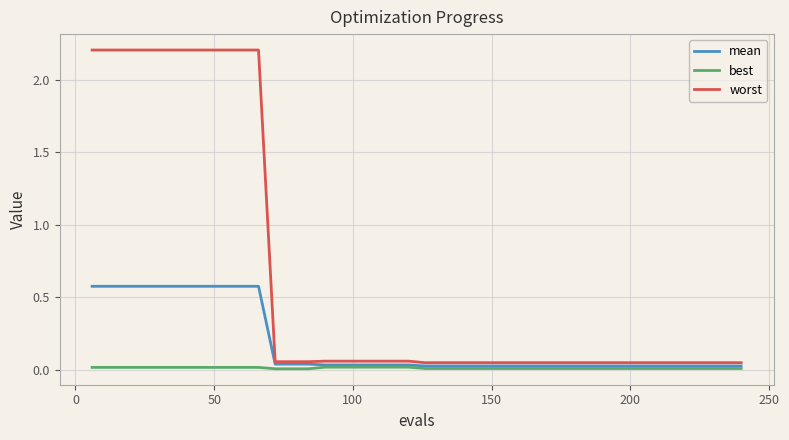

Which series has the widest spread of values?

worst